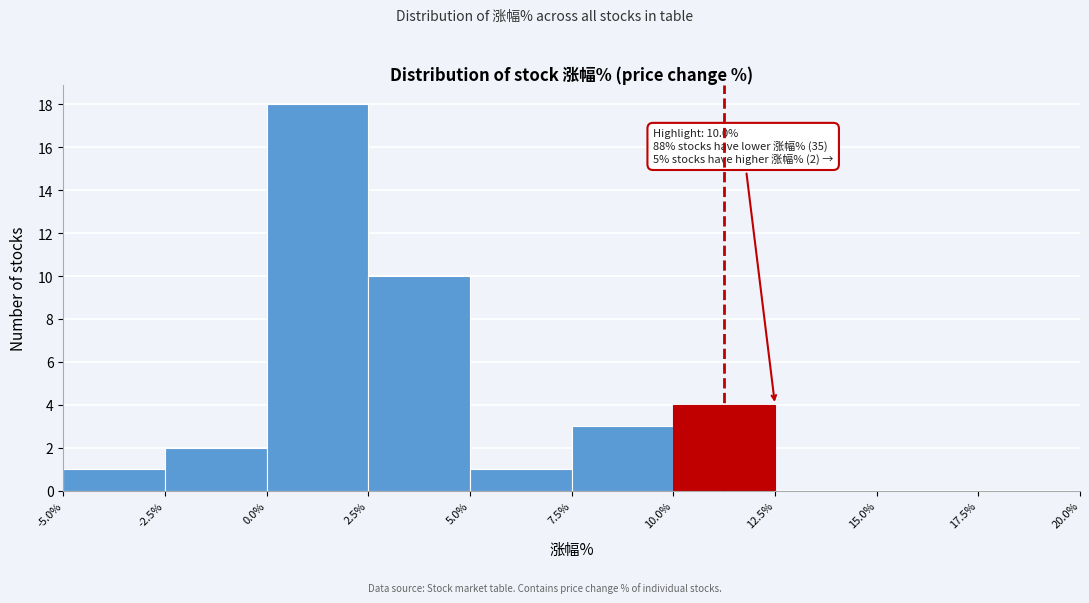

Over which range of the x-axis is the bar tallest?

0.0% to 2.5%